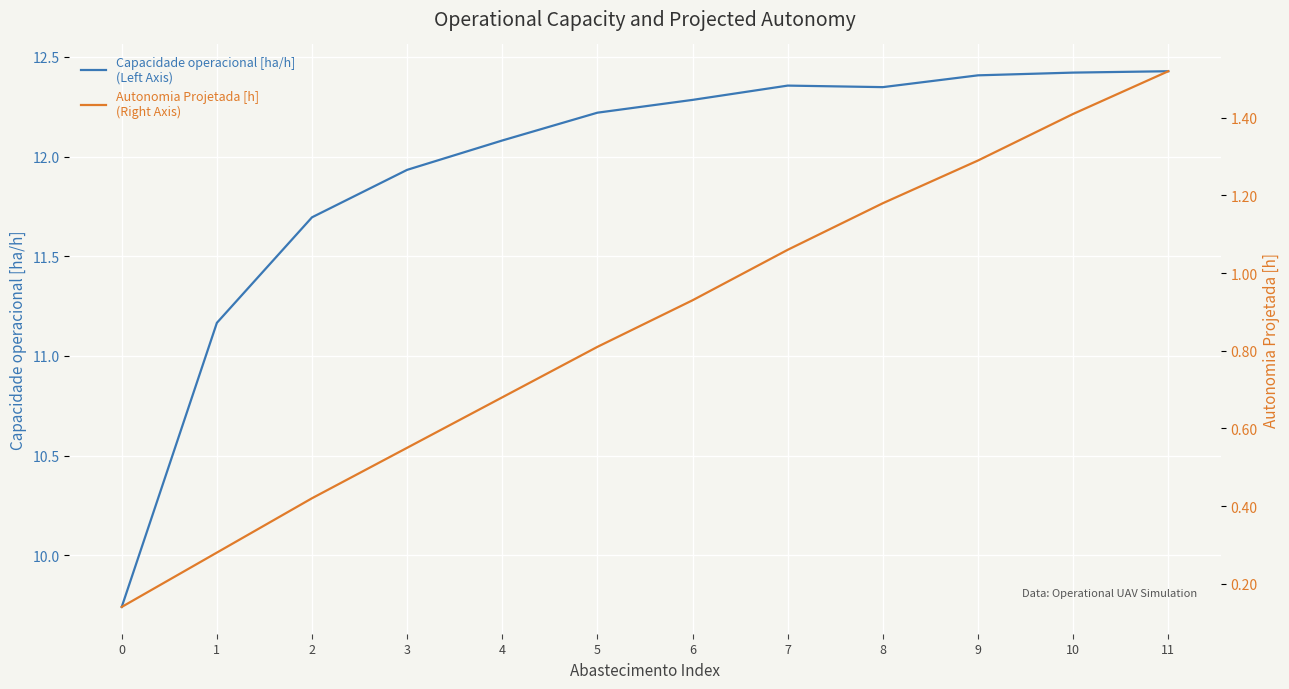

Which series has the largest total across all categories?

Capacidade operacional [ha/h] (Left Axis)